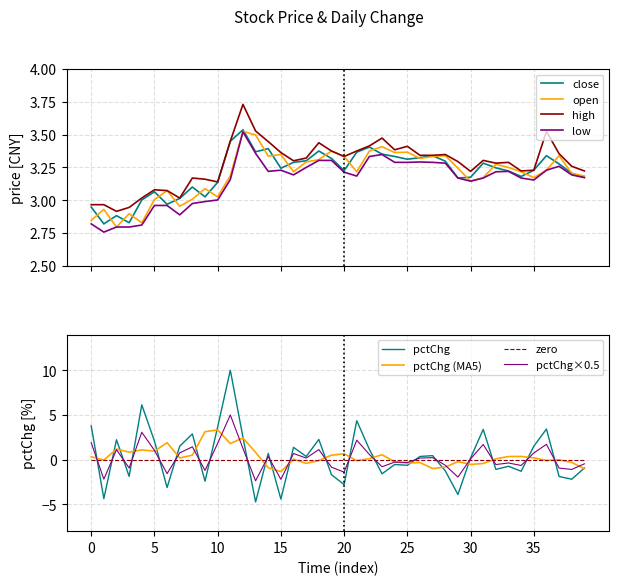

What is the difference between the highest and lowest values at 24?

3.9